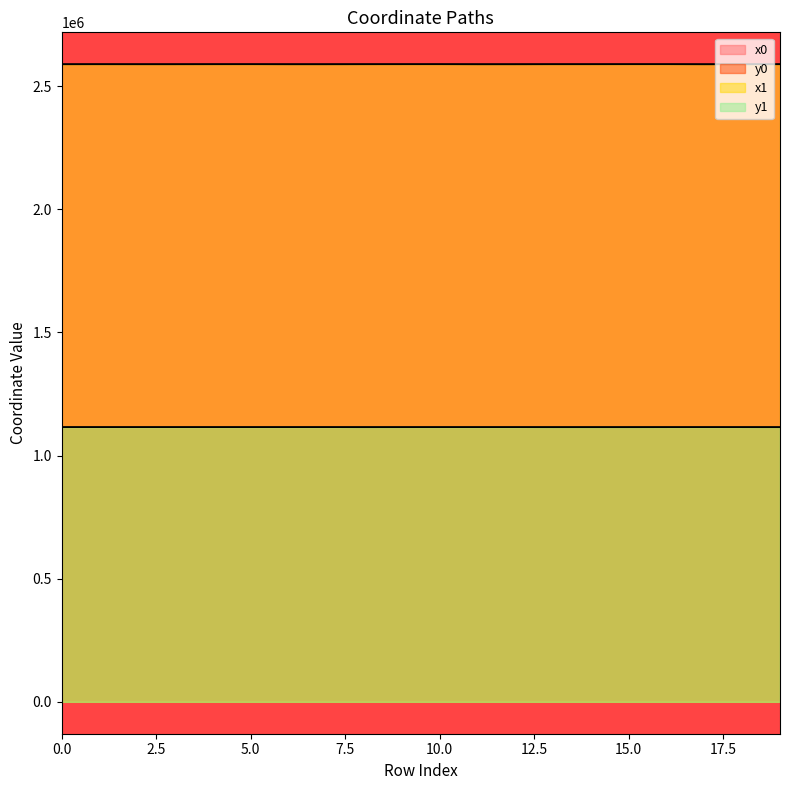

Reading left to right, transcribe all the data shown in this chart.

x0: 0=2589070.4	1=2589132.3	2=2589070.4	3=2589070.4	4=2589132.3	5=2589185.5	6=2589046.9	7=2589046.9	8=2589134.8	9=2589171.6	10=2589185.5	11=2589014.7	12=2589014.7	13=2589134.8	14=2589134.8	15=2589200.5	16=2589217.6	17=2588978.3	18=2589067.9	19=2589139.0
y0: 0=1115423.8	1=1115412.0	2=1115423.8	3=1115423.8	4=1115412.0	5=1115389.6	6=1115412.3	7=1115412.3	8=1115292.6	9=1115345.3	10=1115389.6	11=1115386.3	12=1115386.3	13=1115292.6	14=1115292.6	15=1115297.5	16=1115345.7	17=1115373.8	18=1115348.7	19=1115277.5
x1: 0=2589071.9	1=2589126.2	2=2589057.4	3=2589071.5	4=2589143.6	5=2589171.5	6=2589022.7	7=2589016.5	8=2589131.1	9=2589168.1	10=2589207.6	11=2588993.3	12=2589031.2	13=2589139.0	14=2589150.5	15=2589188.7	16=2589214.5	17=2588993.3	18=2589065.4	19=2589126.3
y1: 0=1115430.0	1=1115417.6	2=1115418.3	3=1115413.0	4=1115383.3	5=1115393.2	6=1115409.8	7=1115386.9	8=1115312.0	9=1115351.1	10=1115360.3	11=1115378.9	12=1115376.4	13=1115277.5	14=1115292.6	15=1115317.6	16=1115351.0	17=1115378.9	18=1115353.4	19=1115270.4